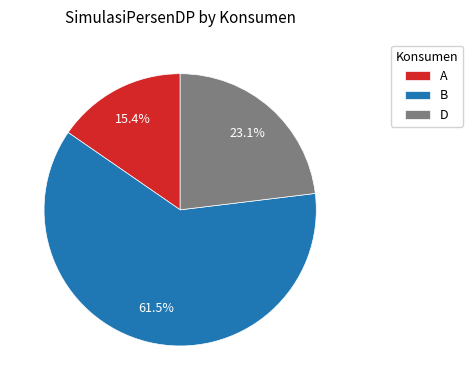

Rank the categories by value from lowest to highest.

A, D, B